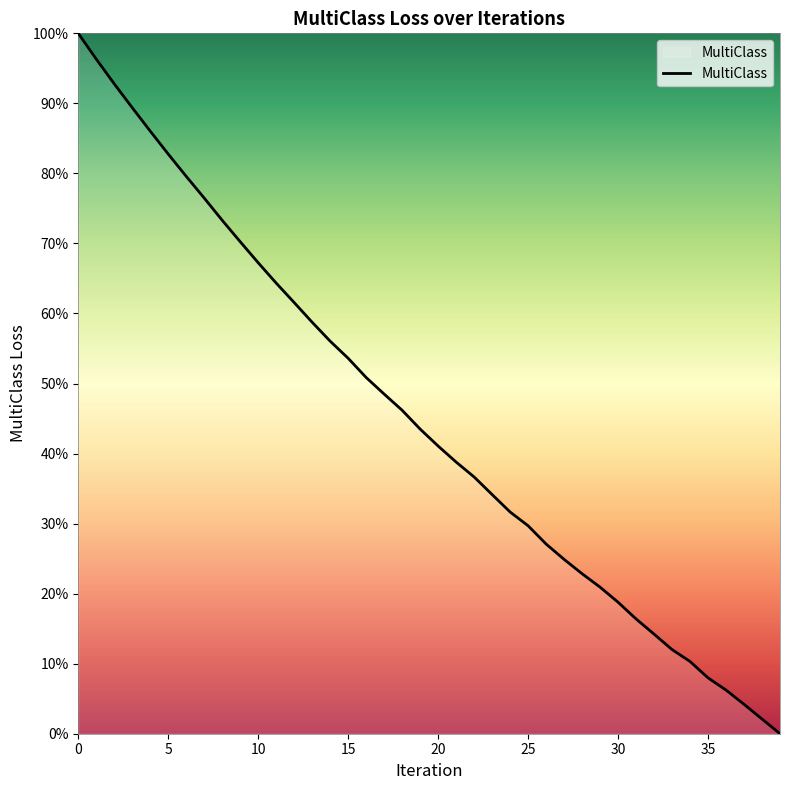

What is the greatest value displayed?

100.0